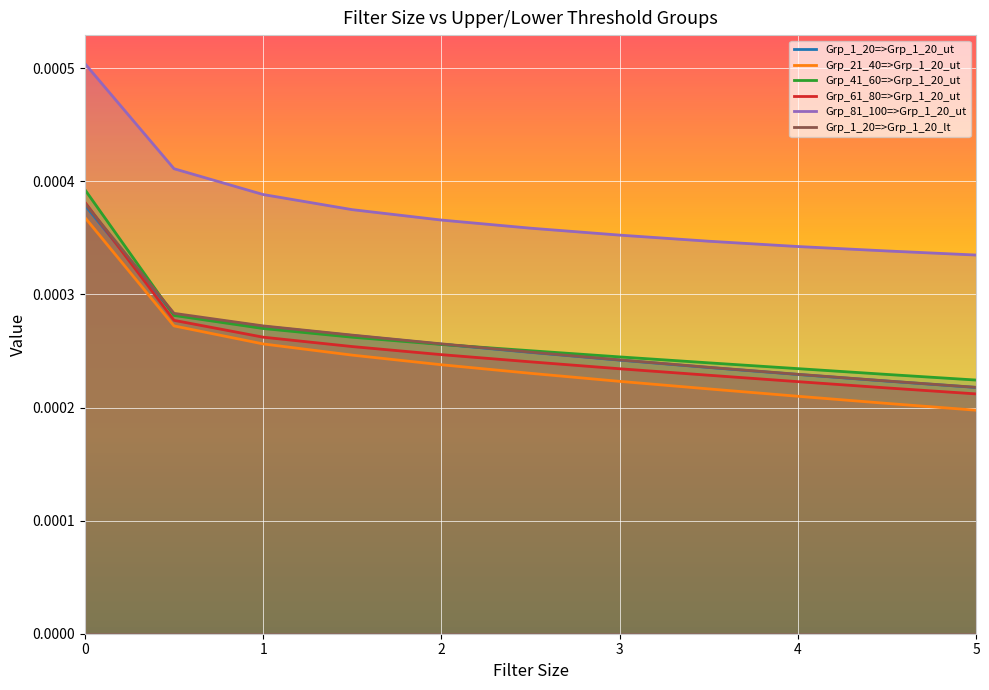

True or false: Grp_1_20=>Grp_1_20_ut and Grp_41_60=>Grp_1_20_ut cross at least once.

True